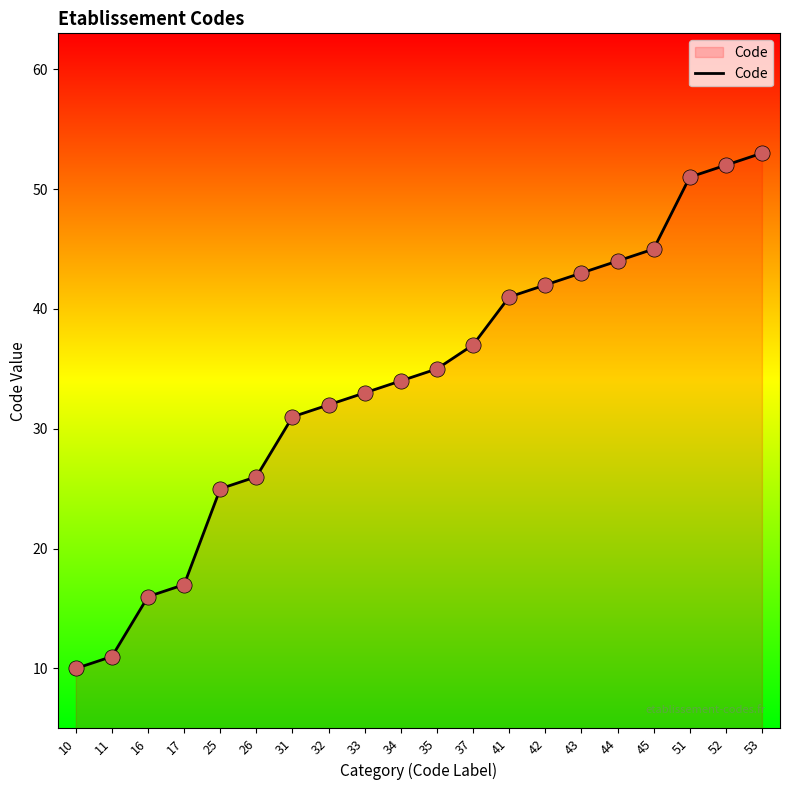

What is the change in value from 31 to 53?

+22